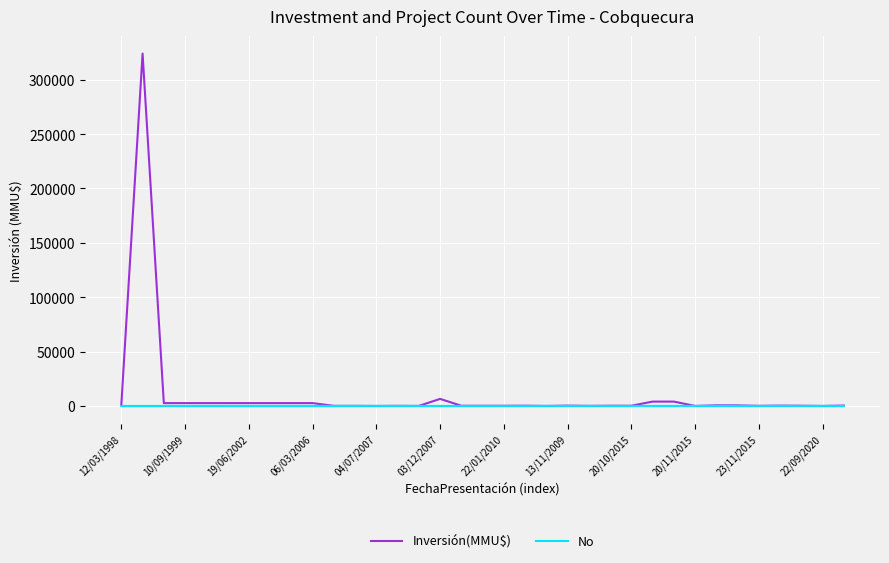

Rank the series by their maximum value, from lowest to highest.

No, Inversión(MMU$)